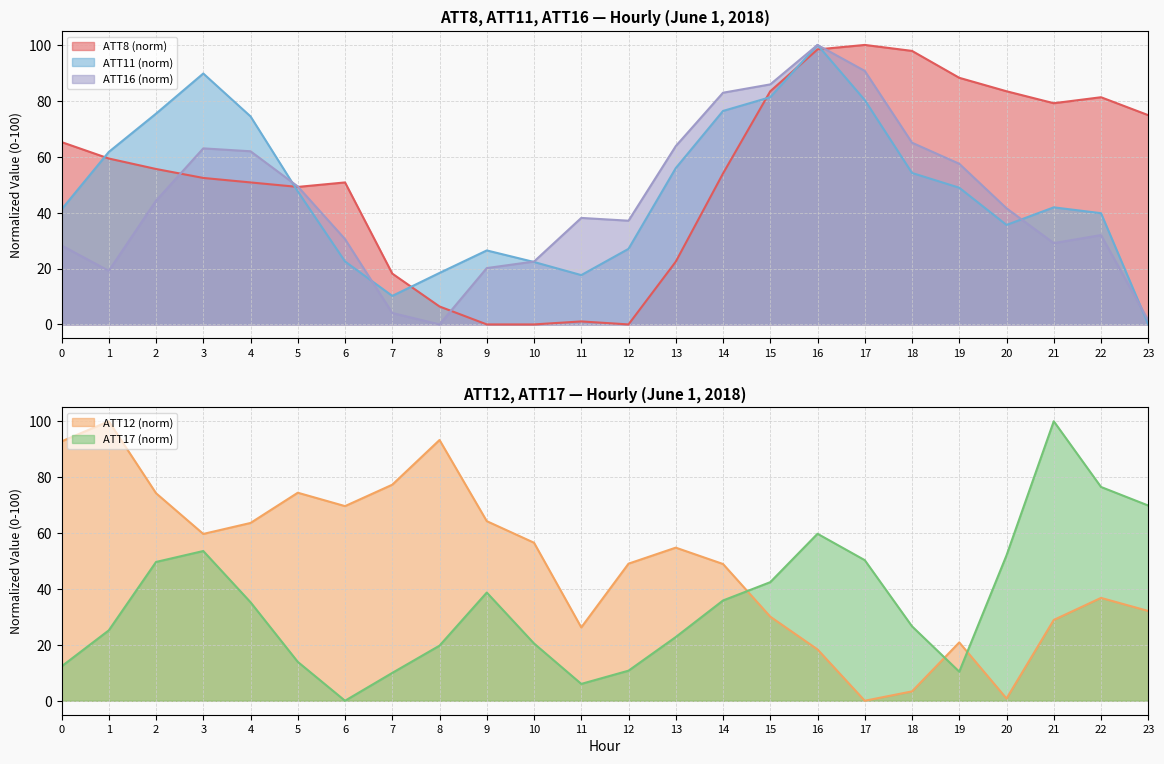

What is the spread (max minus min) of values at 0?

80.5